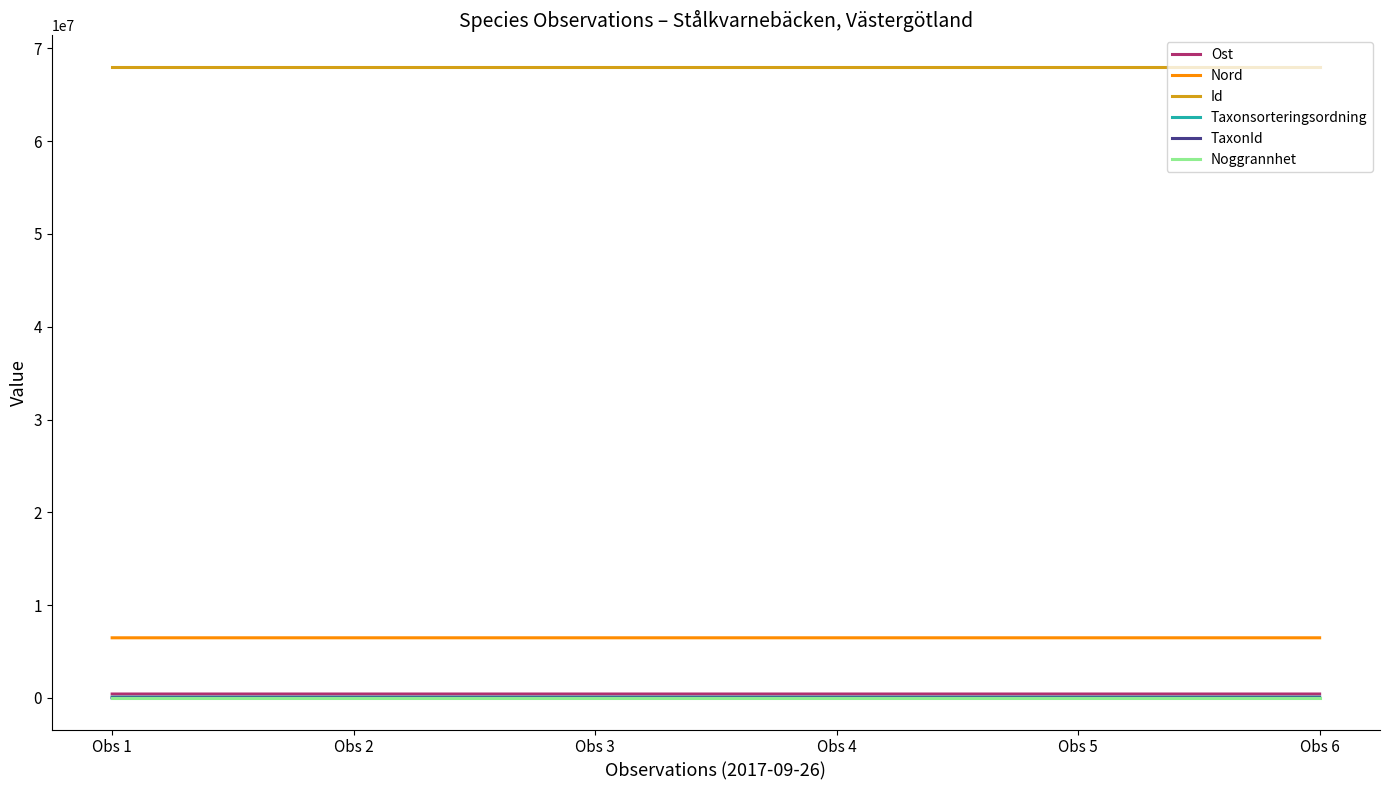

The TaxonId series shows 5684.9 at Obs 1. True or false?

False